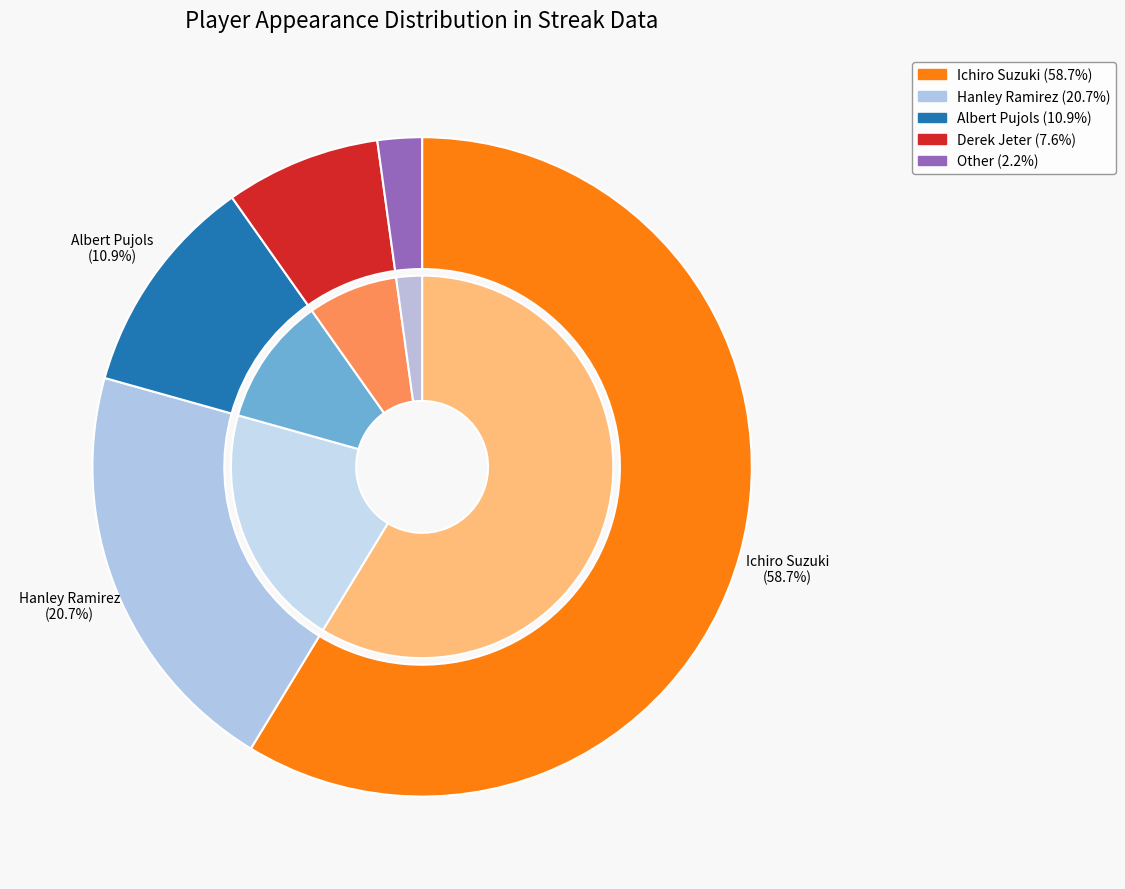

To the nearest percent, what percentage of the pie is Other?

2%